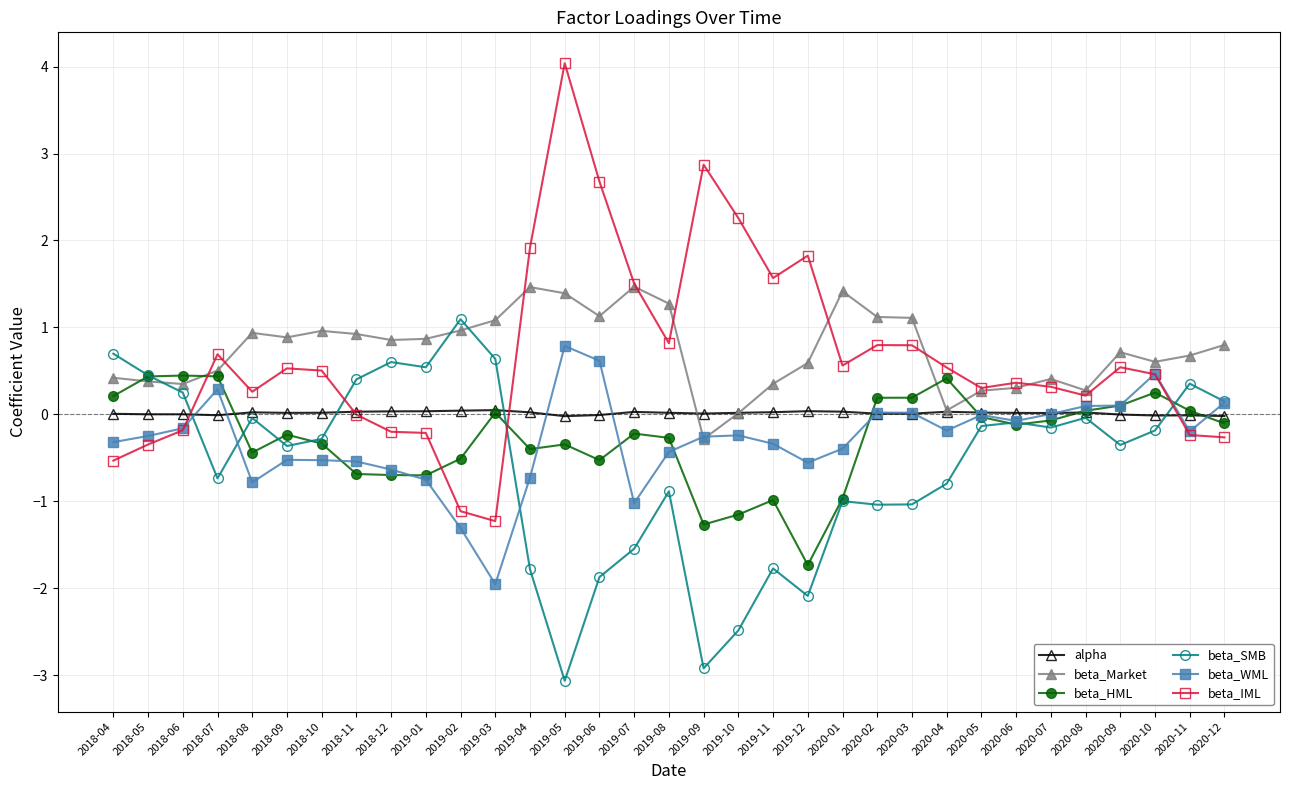

What are all the series names shown in the legend?

alpha, beta_Market, beta_HML, beta_SMB, beta_WML, beta_IML